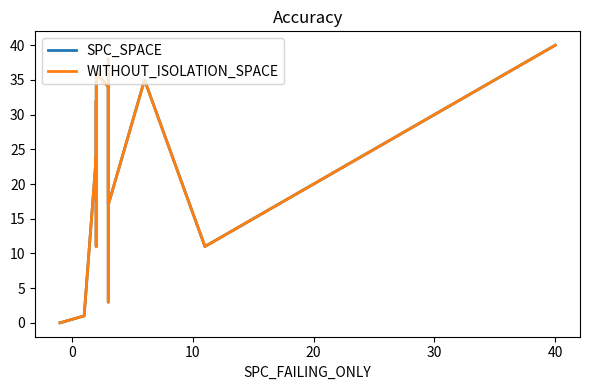

How many values in the SPC_SPACE series exceed 22?

11